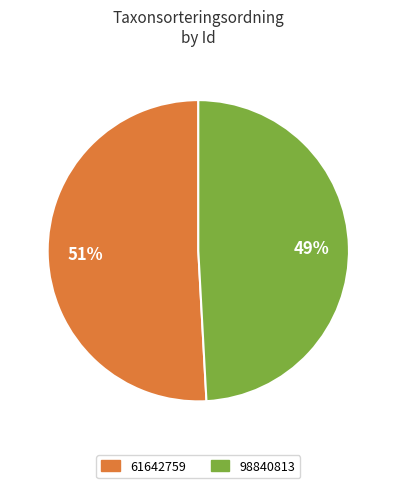

What percentage is the 61642759 slice, to the nearest percent?

51%